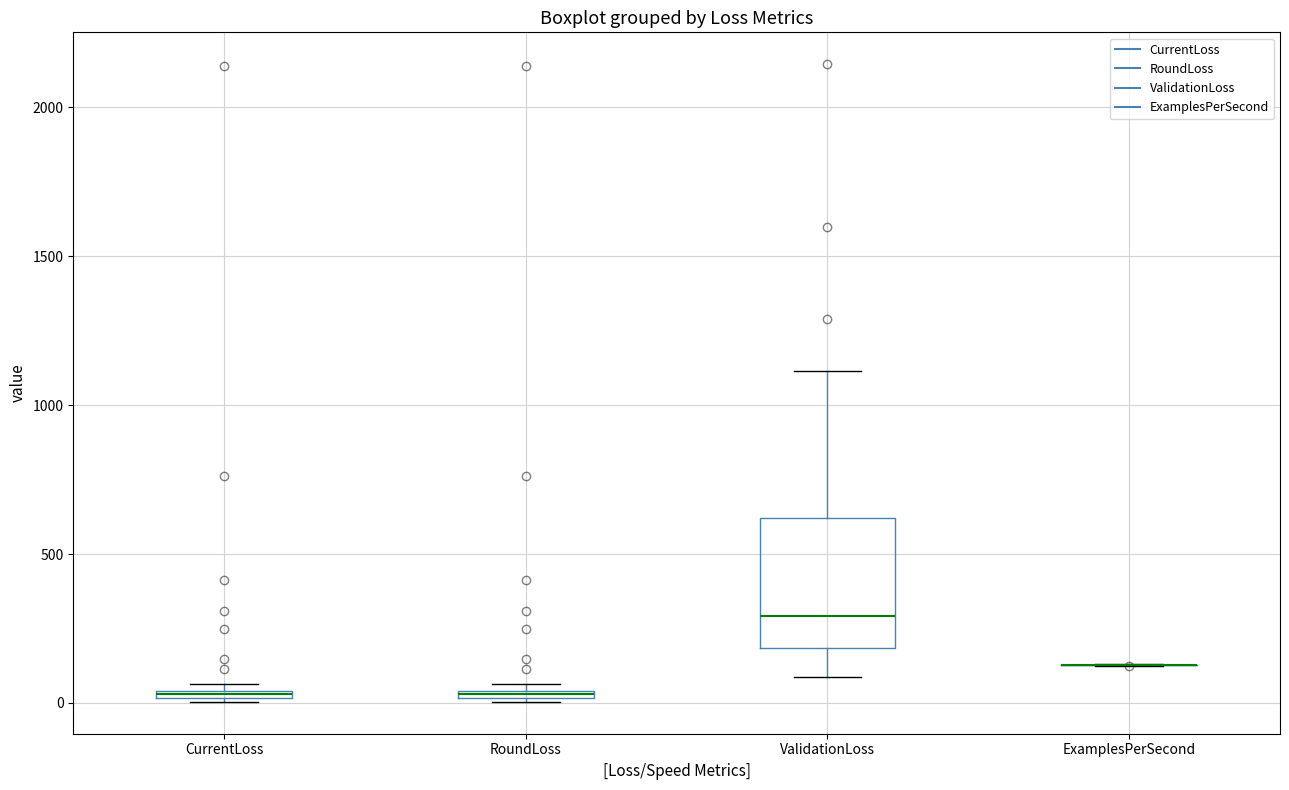

Which box is the tallest, from its lower edge to its upper edge?

ValidationLoss